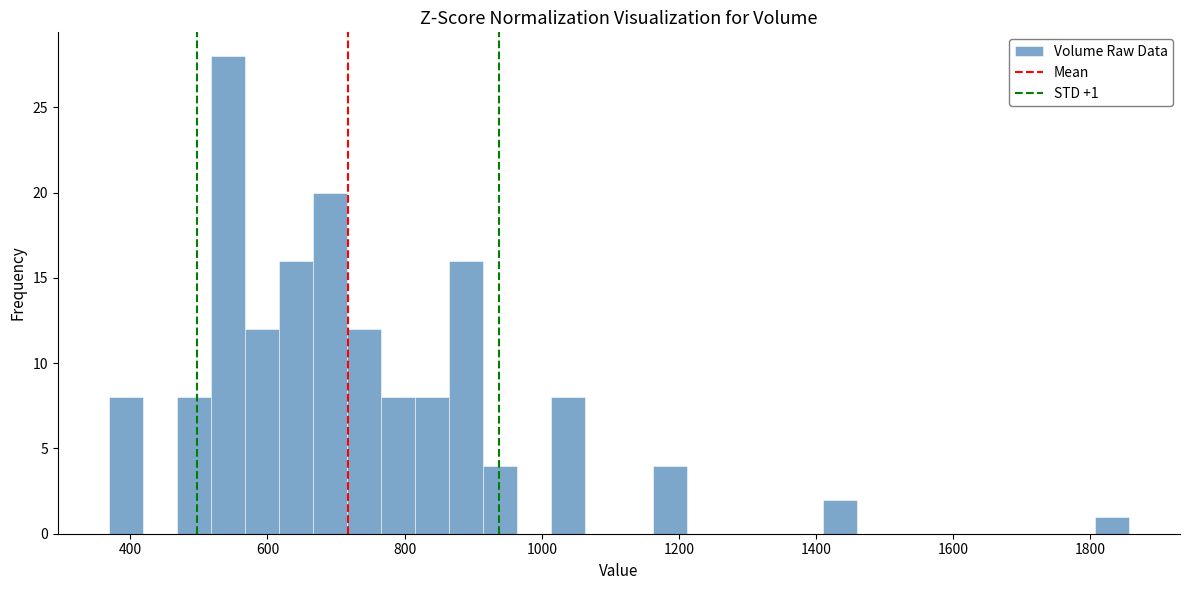

Read against the x-axis, roughly where is the centre of the tallest bar?

540